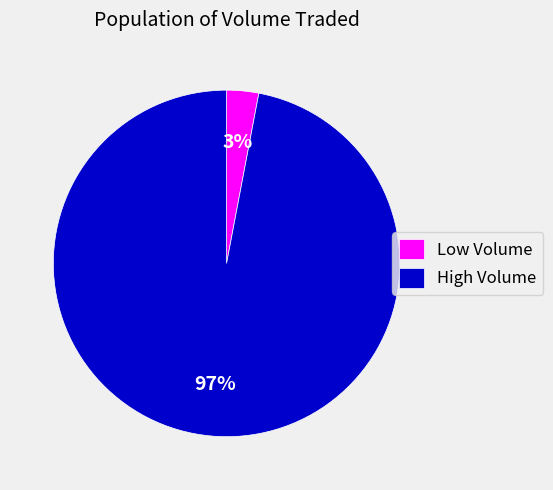

Does Low Volume represent more than half of the total?

No